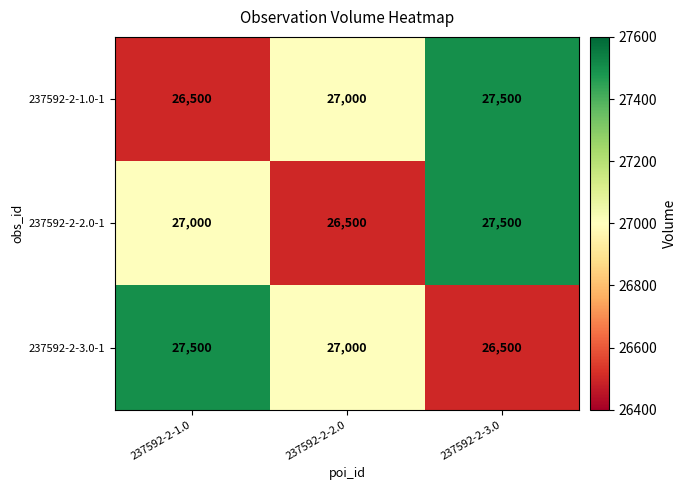

Rank the series at 237592-2-1.0 from highest to lowest value.

237592-2-3.0-1, 237592-2-2.0-1, 237592-2-1.0-1